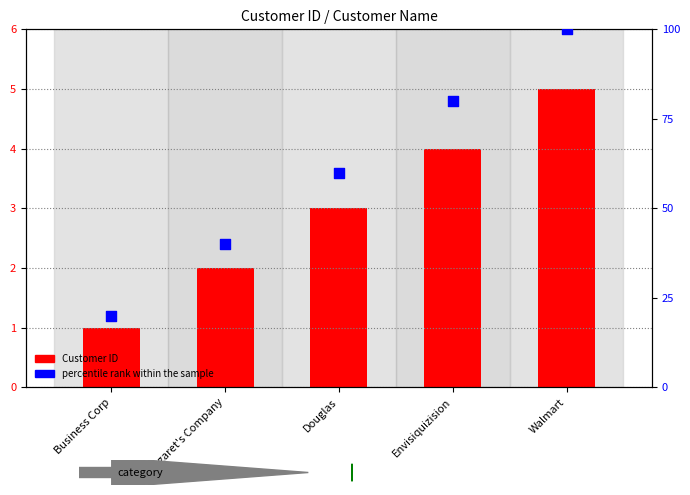

At how many categories does at least one series exceed 72?

2